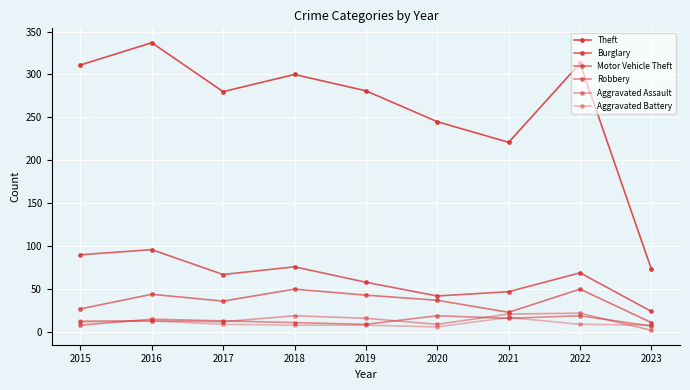

What is the maximum value for Theft?

337